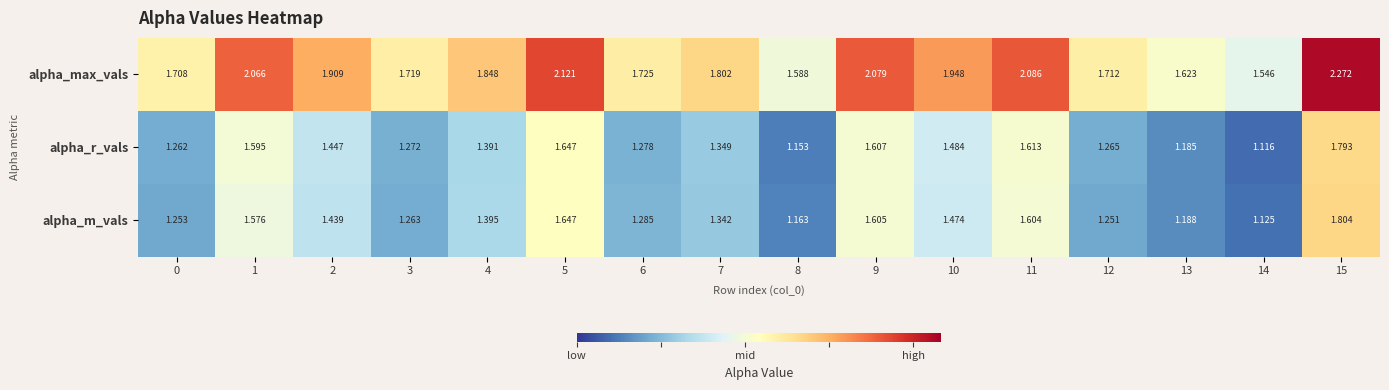

Which series has the widest spread of values?

alpha_max_vals